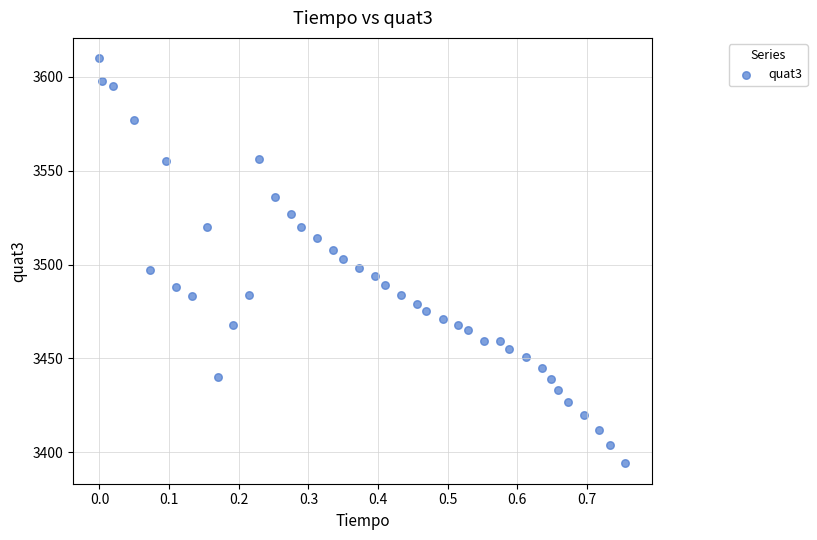

What is the range of Y values (max minus min)?

216